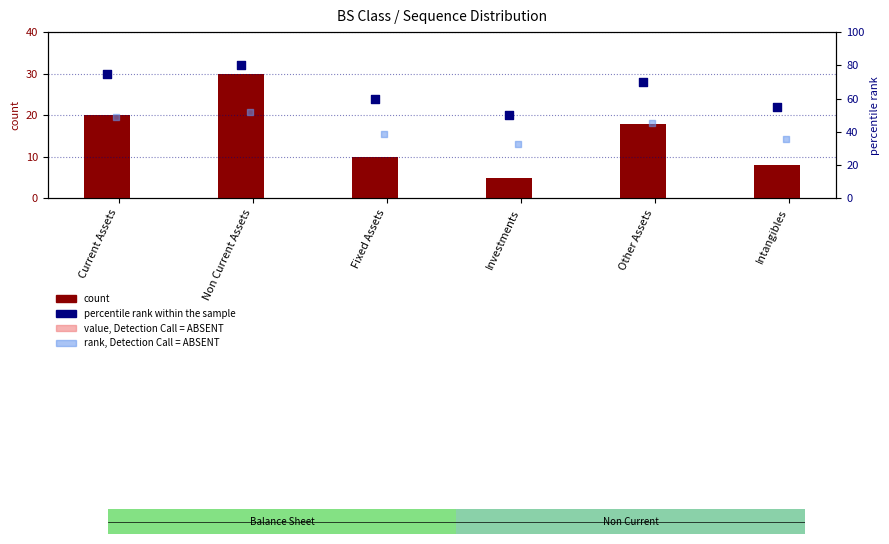

Which series has the largest total across all categories?

percentile rank within the sample